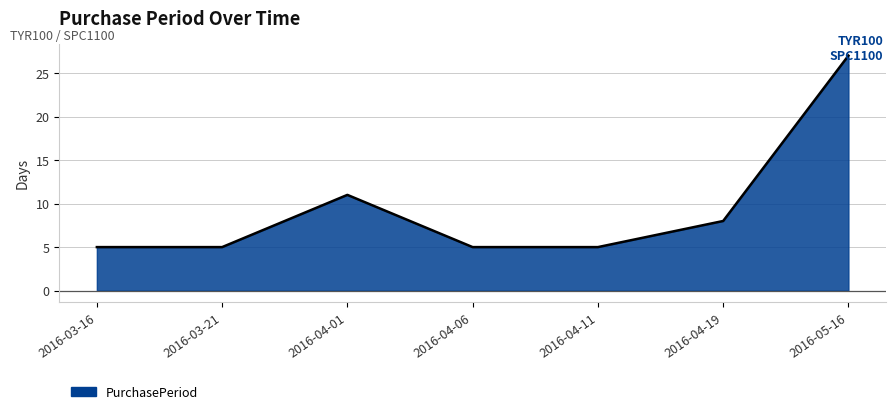

How many interior local peaks (higher than both neighbors) does the data have?

1